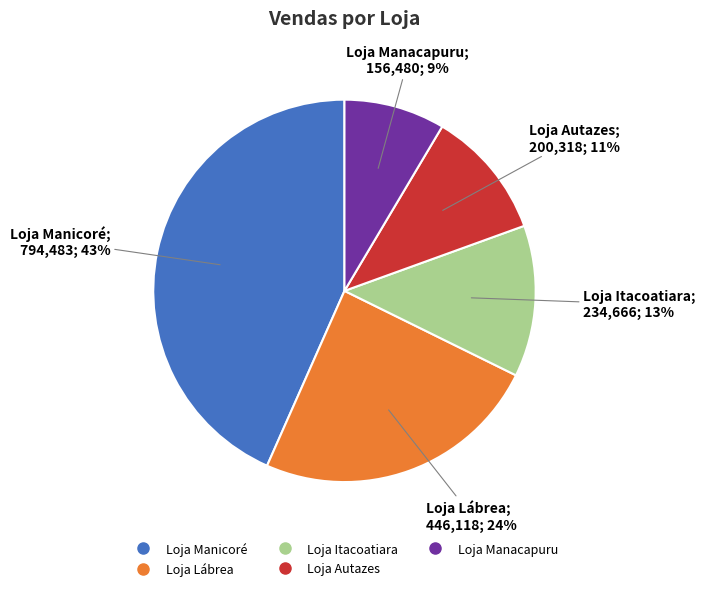

Do Loja Autazes and Loja Itacoatiara together represent more than half of the pie?

No